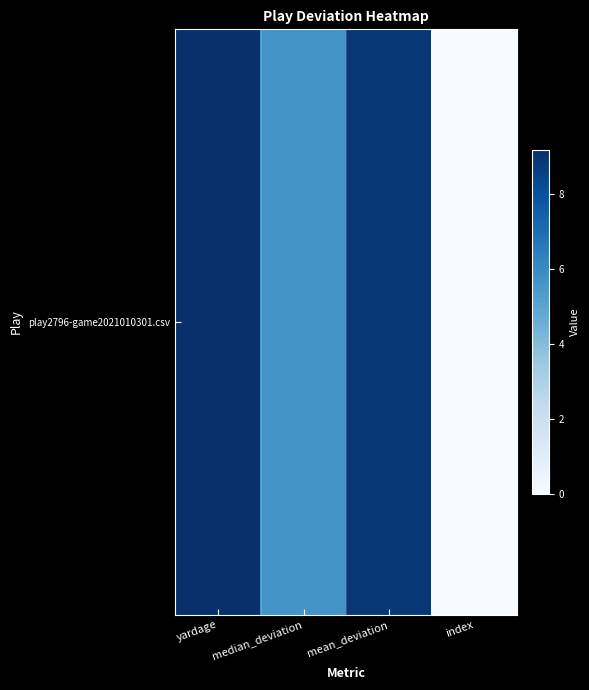

What is the maximum value shown in the chart?

9.2